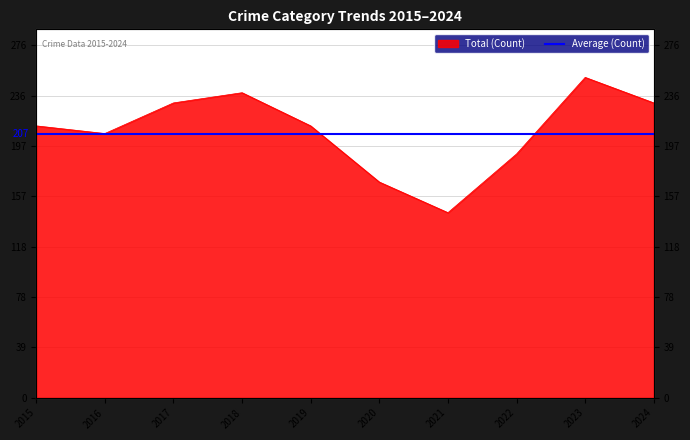

What is the value of the 8th point from the left?

191